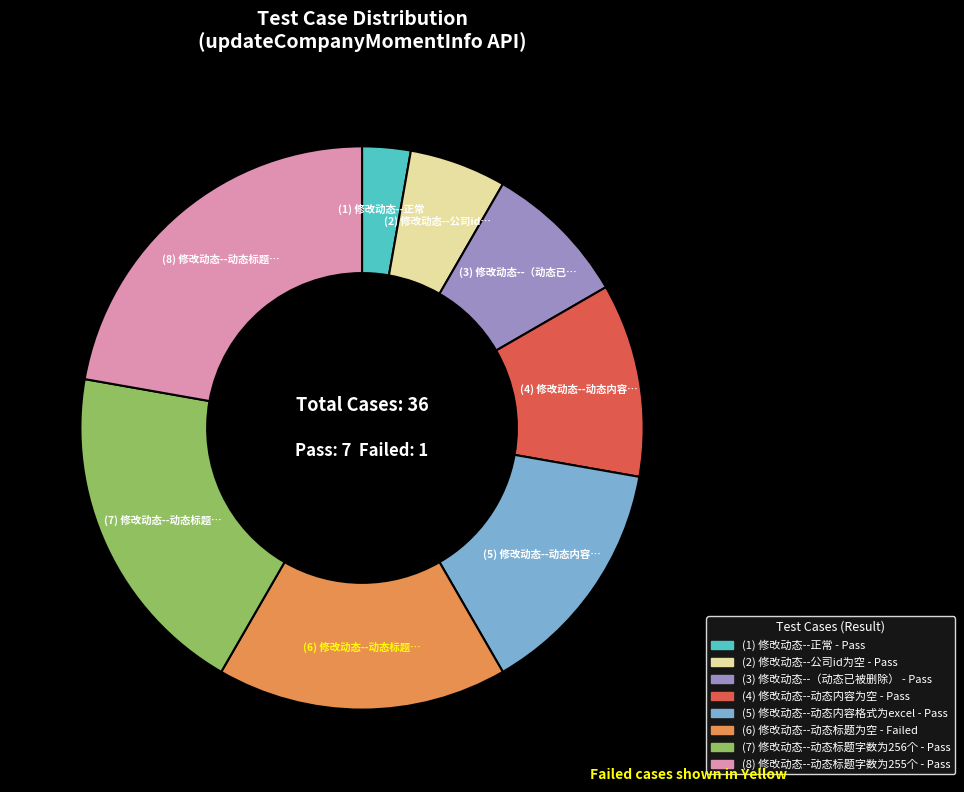

Does any single category account for the majority?

No